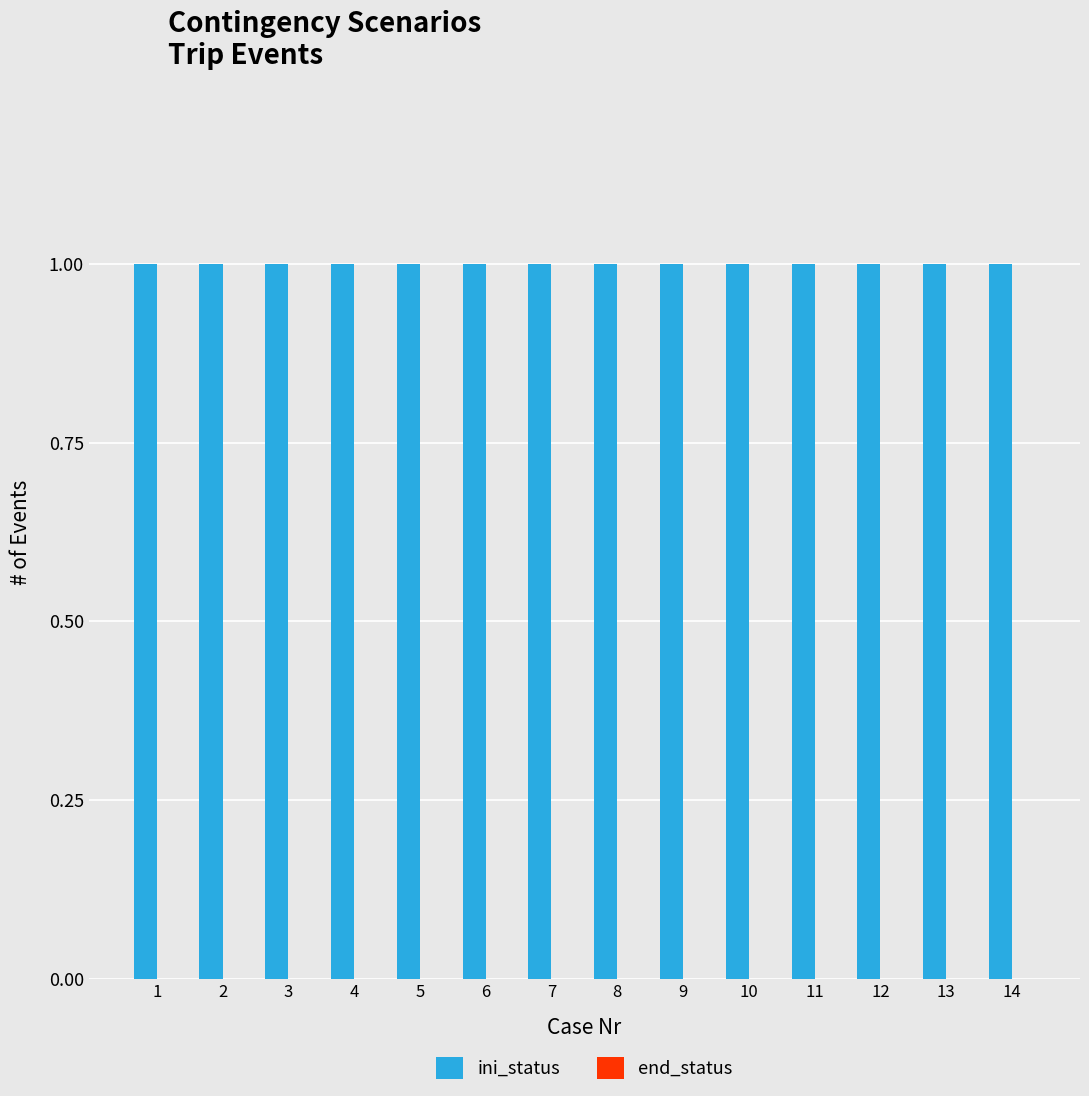

Between 2 and 3, which series saw the biggest shift?

ini_status